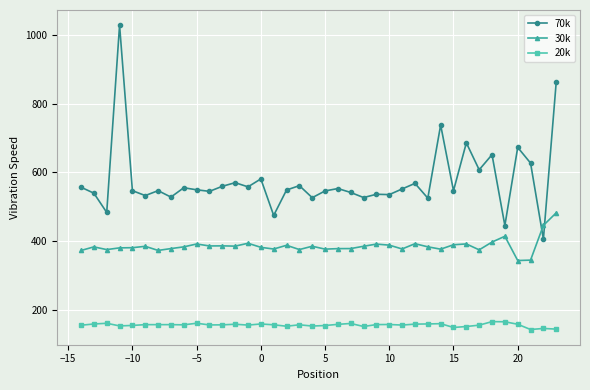

Which series has the largest range (max minus min)?

70k